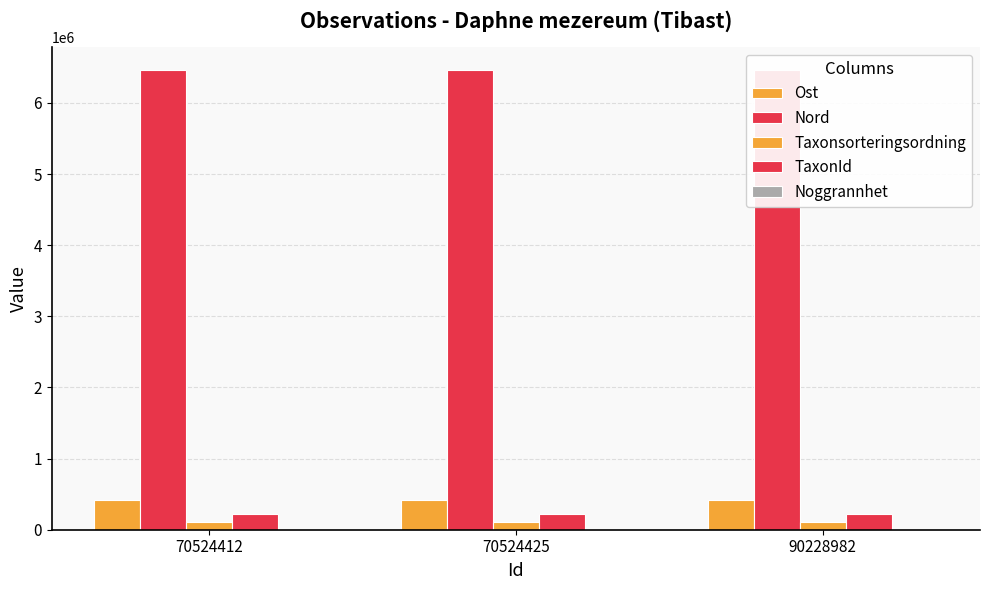

At how many categories does at least one series exceed 5154226?

3